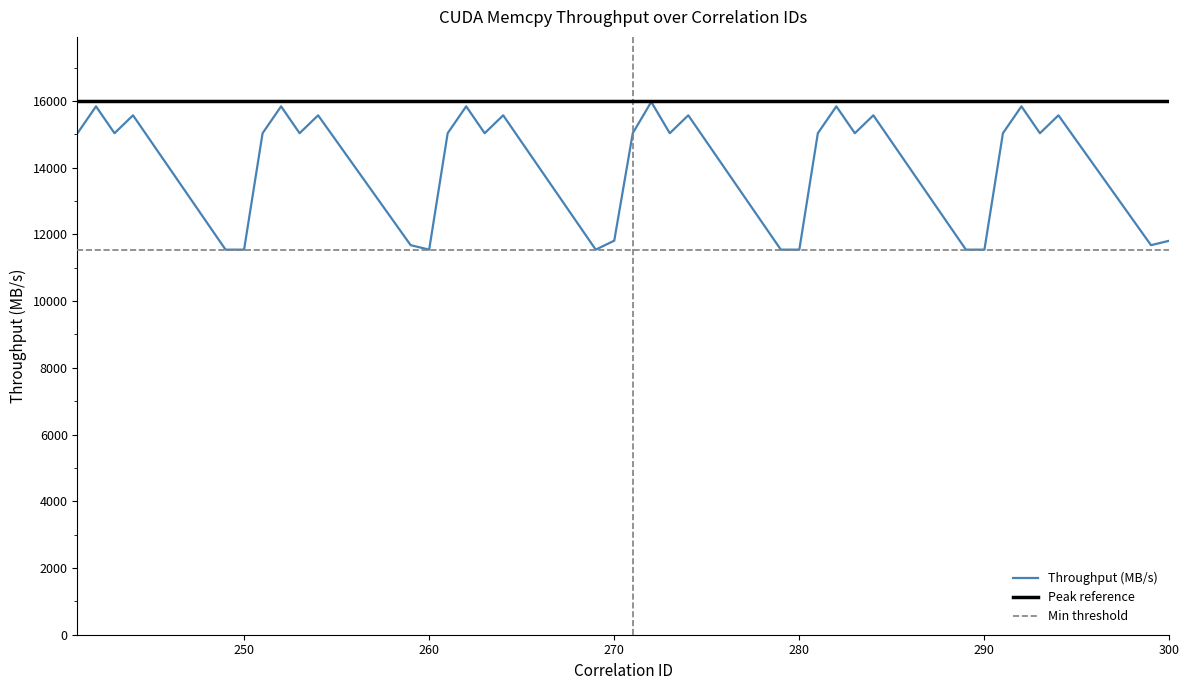

What is the approximate value at 294?

15569.3